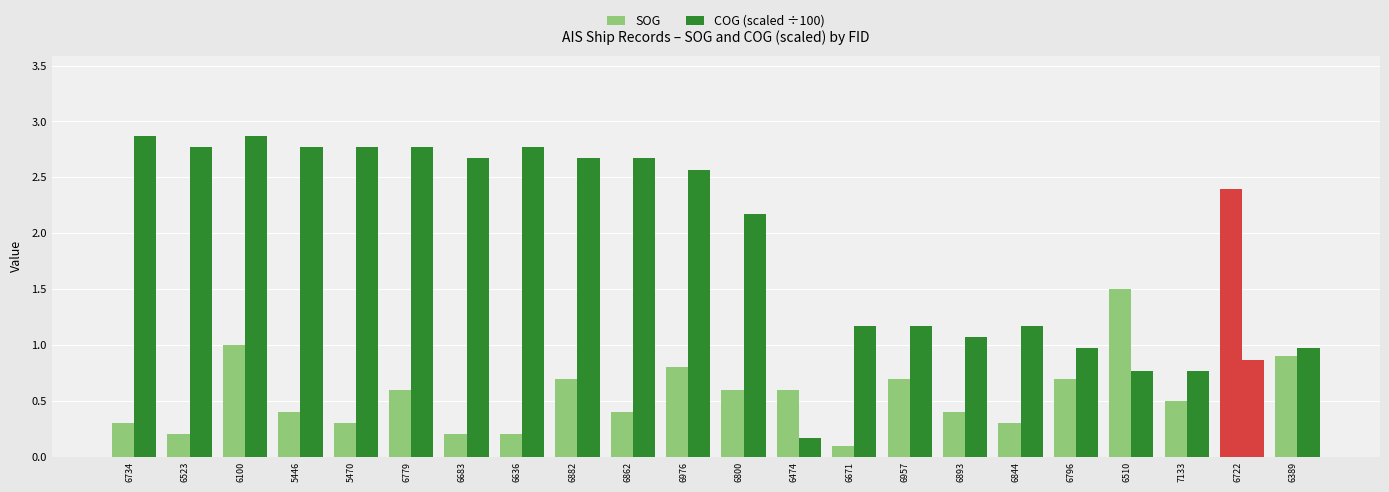

Is the value of SOG at 6844 greater than the value of COG (scaled ÷100) at 6779?

No